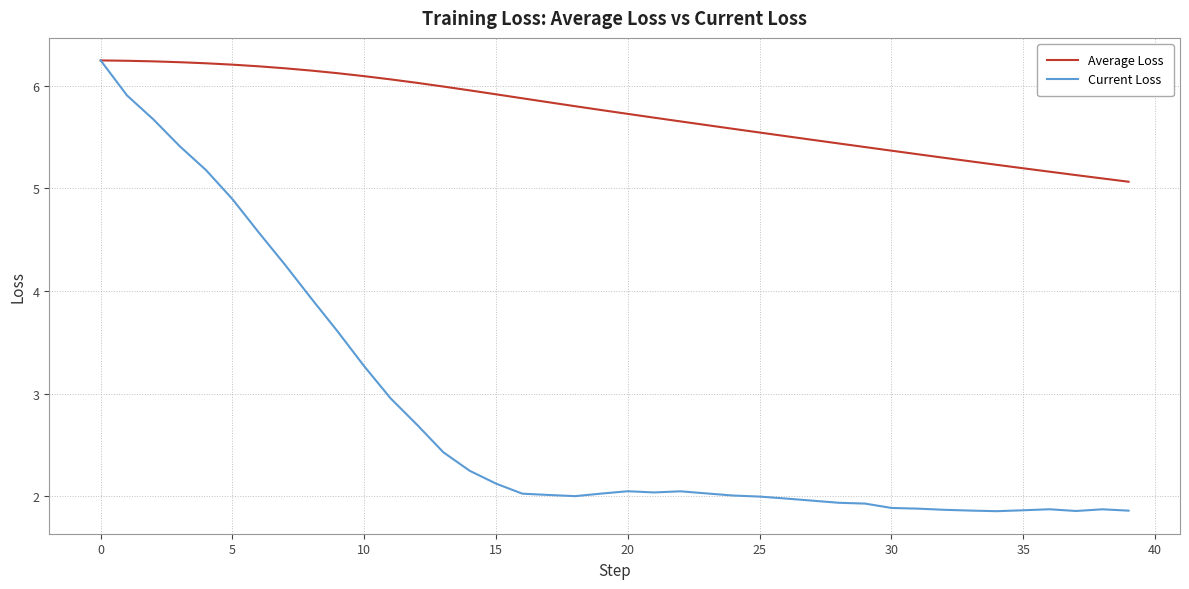

Which series has the largest total across all categories?

Average Loss